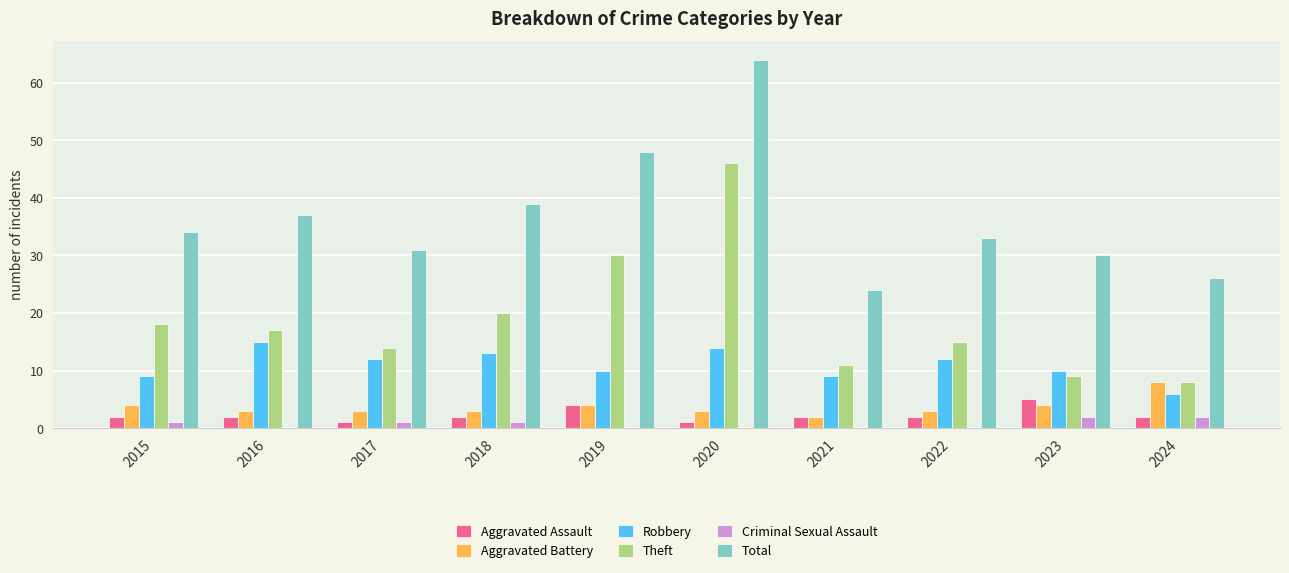

How many categories are shown in the chart?

10